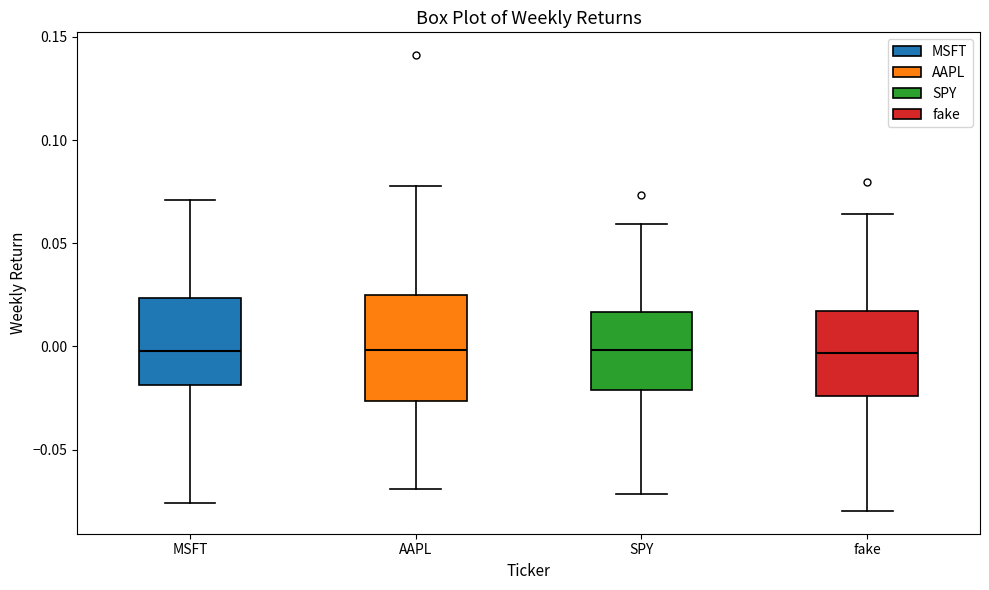

Where is the lower edge of the box for MSFT on the y-axis? The values are not printed on the chart, so give them approximately, as read against the axis.

-0.020